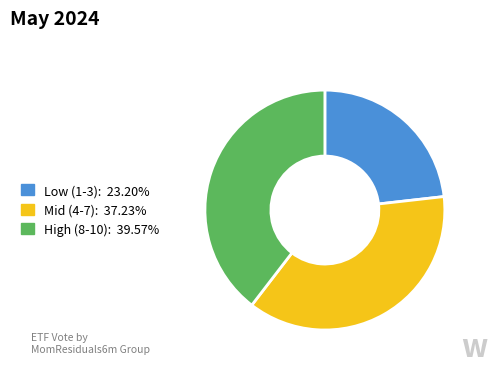

Is there any slice that represents more than half of the pie?

No